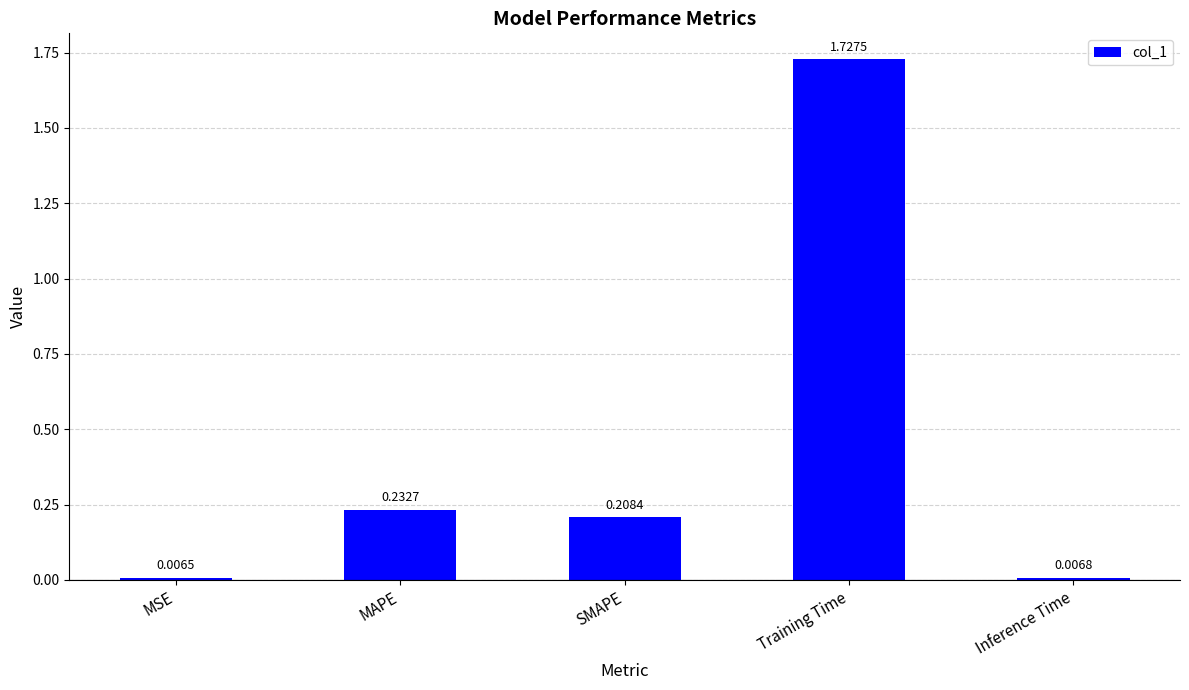

What is the average value?

0.4